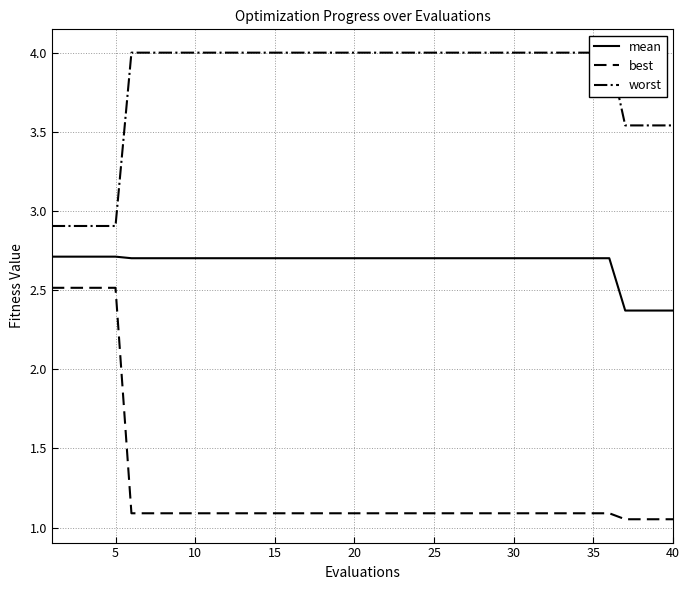

Which series has the largest total across all categories?

worst